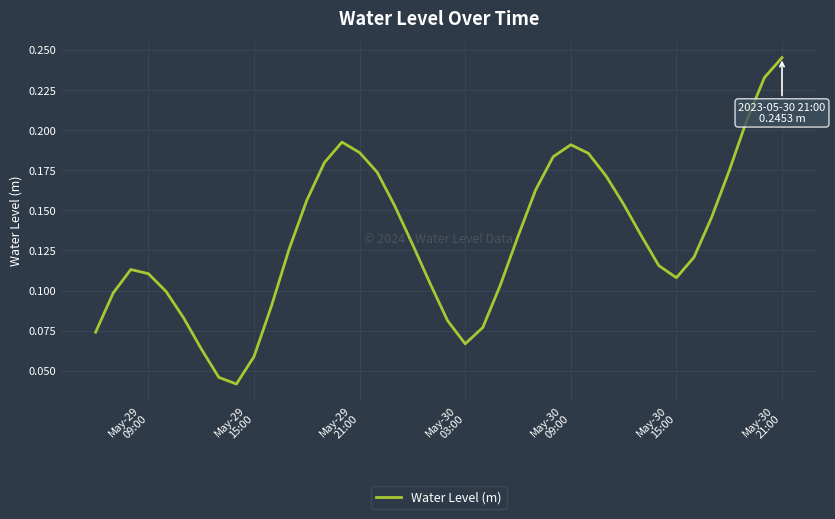

What is the value of the 13th point from the left?

0.2